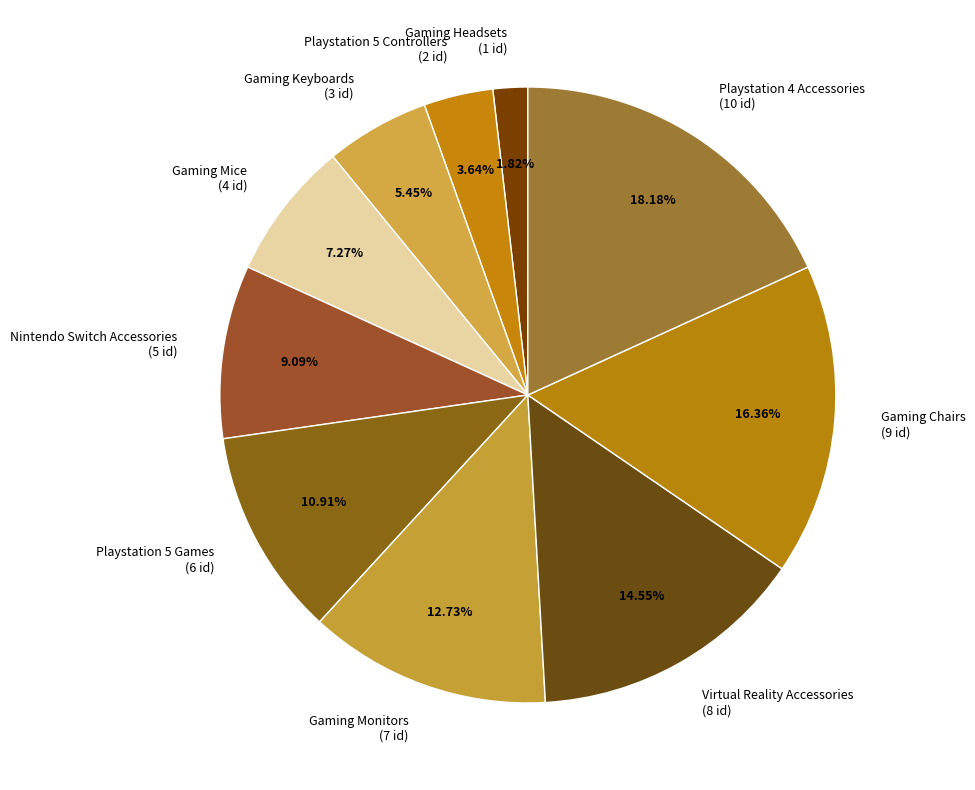

What percentage is the Gaming Mice slice, to the nearest percent?

7%